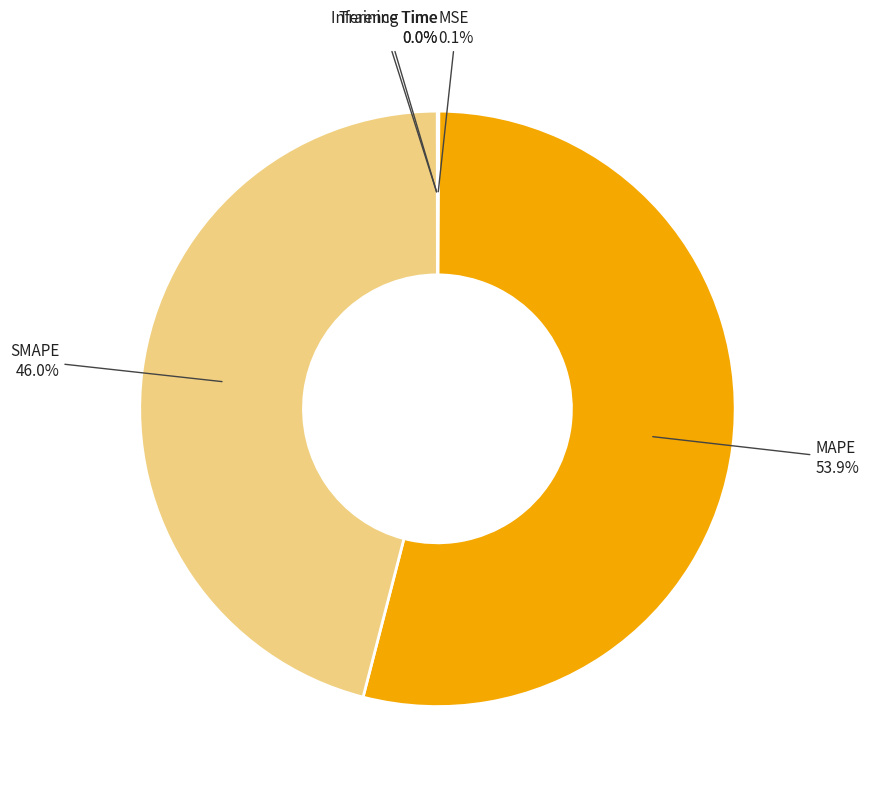

Is there a majority slice in this chart?

Yes